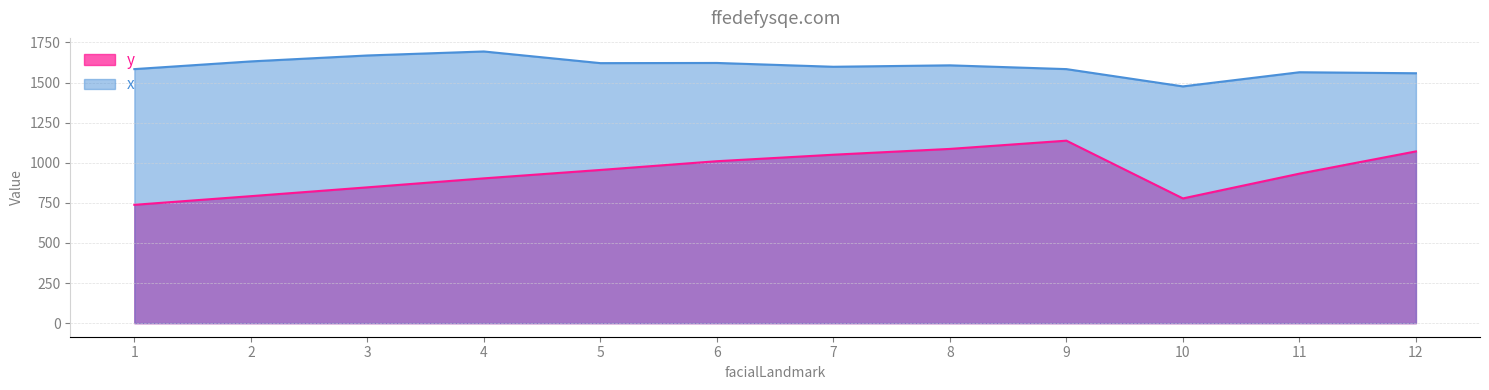

Does the chart display data point markers on the line(s)?

No